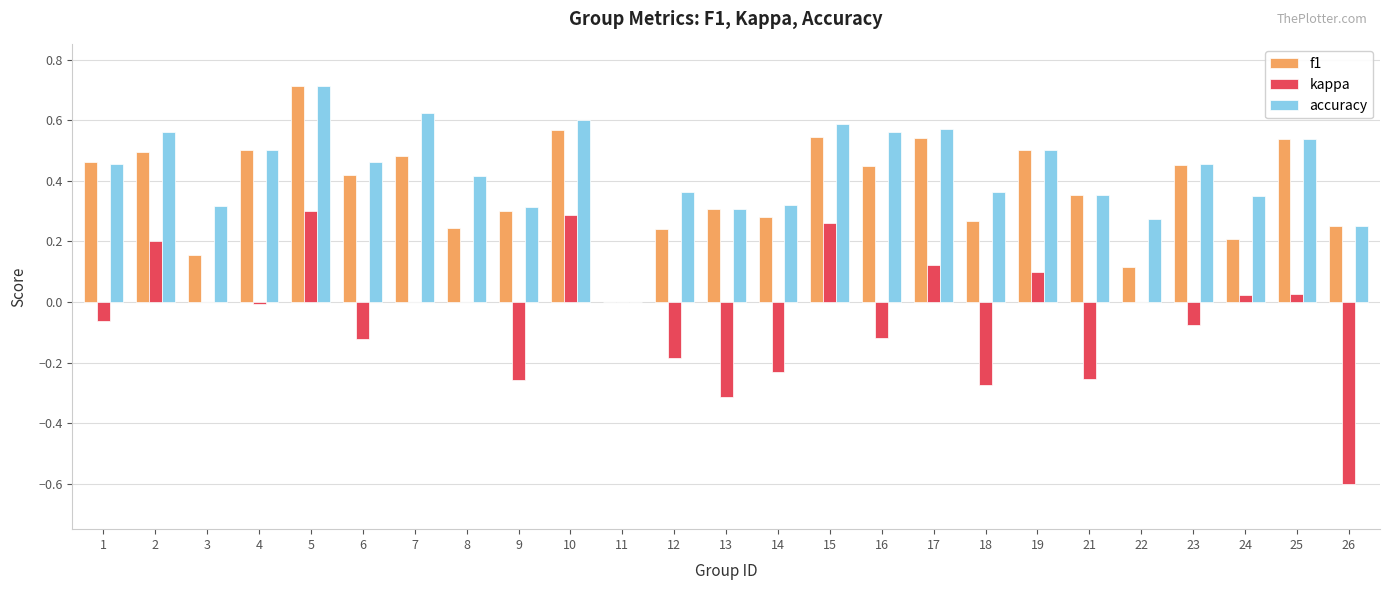

Is the value of f1 at 9 greater than the value of accuracy at 11?

Yes